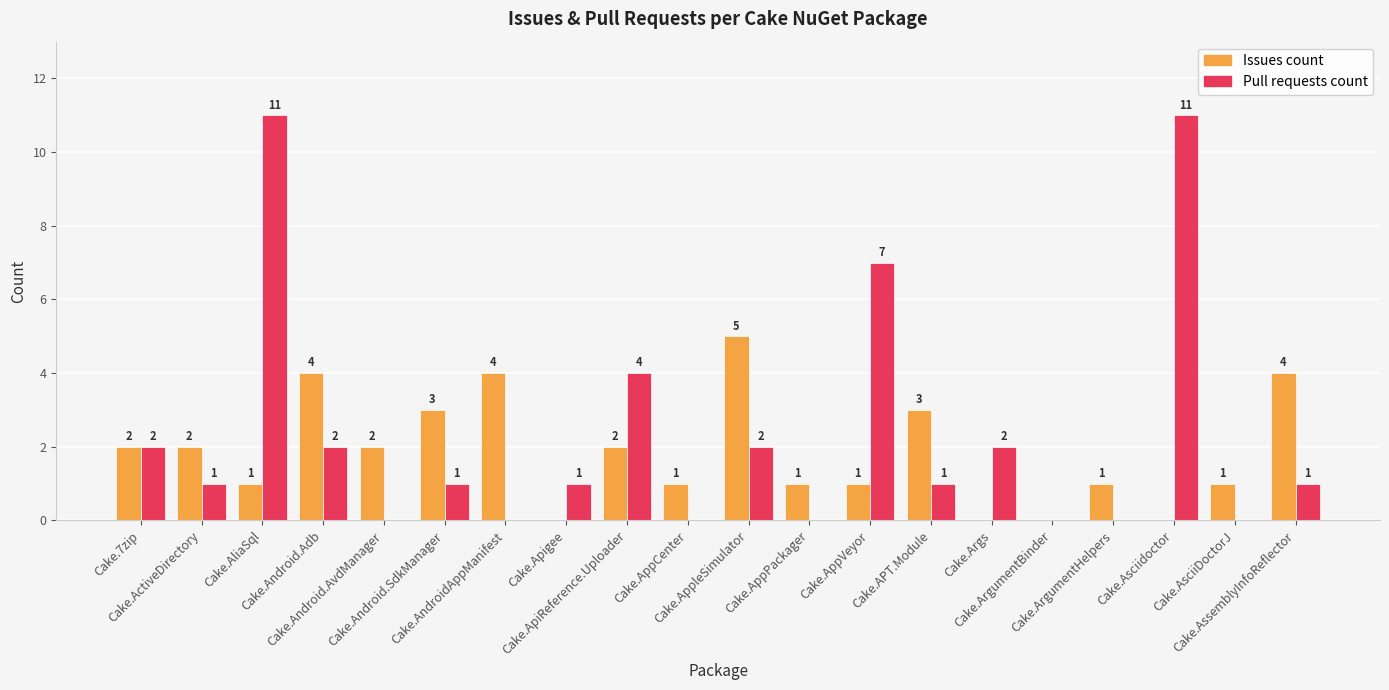

At which label does Pull requests count first exceed 1?

Cake.7zip